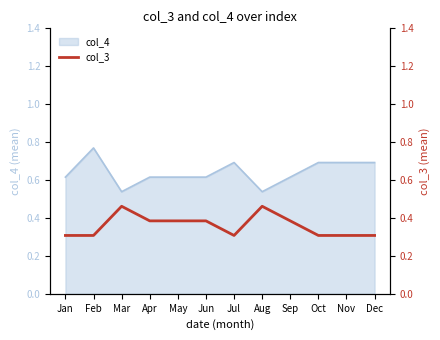

Does the chart have visible grid lines?

No